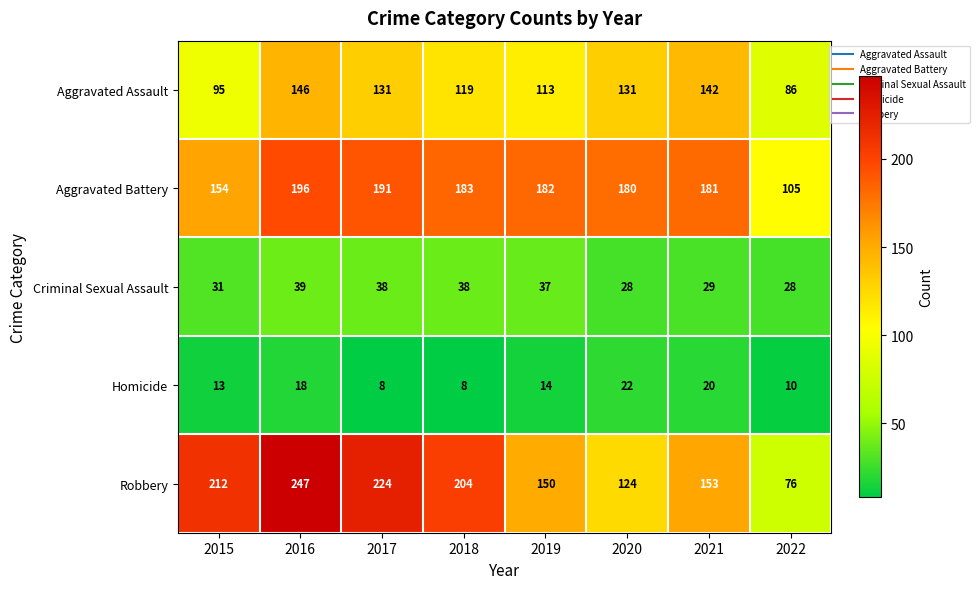

What is the sum of the Aggravated Battery values at 2015 and 2021?

335